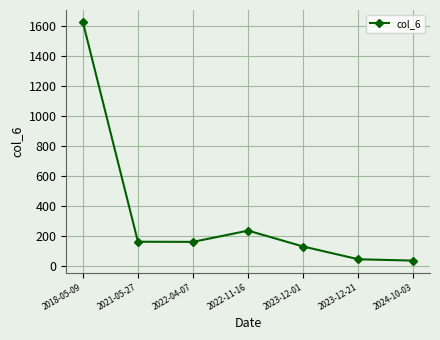

Is it true that the value at 2023-12-01 is 127?

True